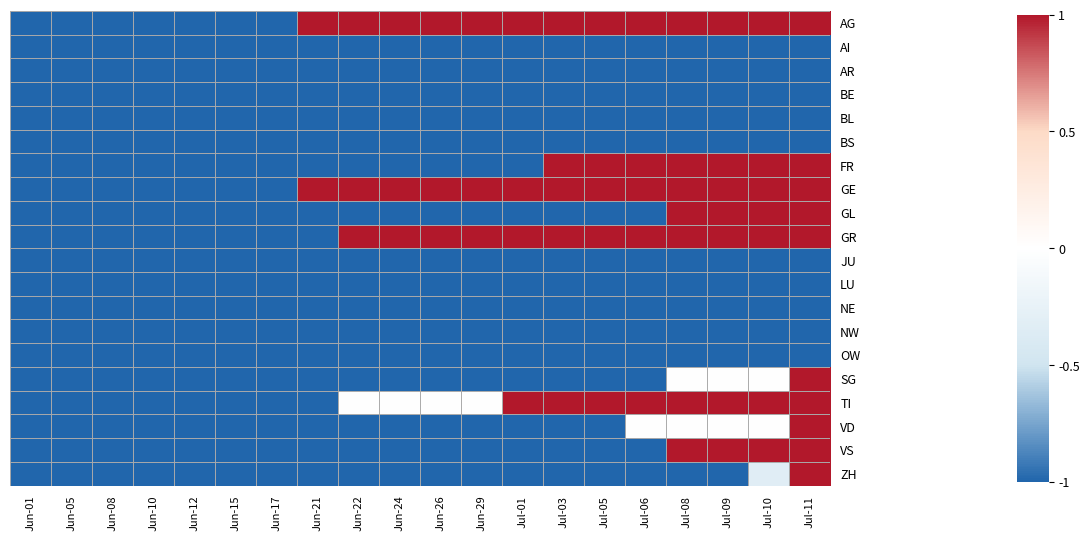

Rank the series at Jun-12 from highest to lowest value.

AG, AI, AR, BE, BL, BS, FR, GE, GL, GR, JU, LU, NE, NW, OW, SG, TI, VD, VS, ZH